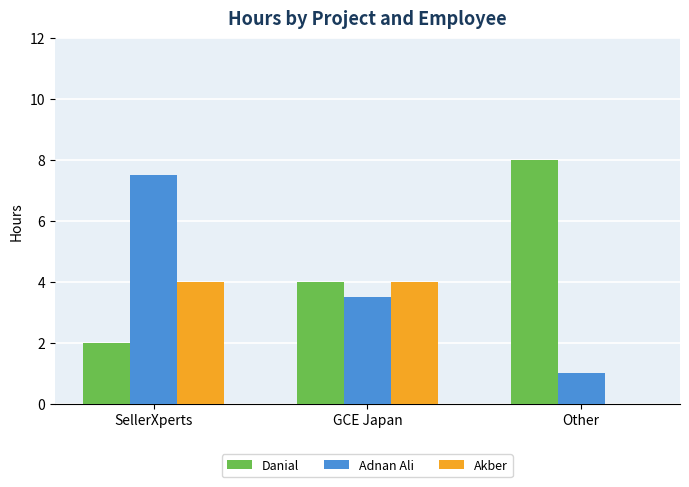

At which category does the chart reach its peak across all series?

Other